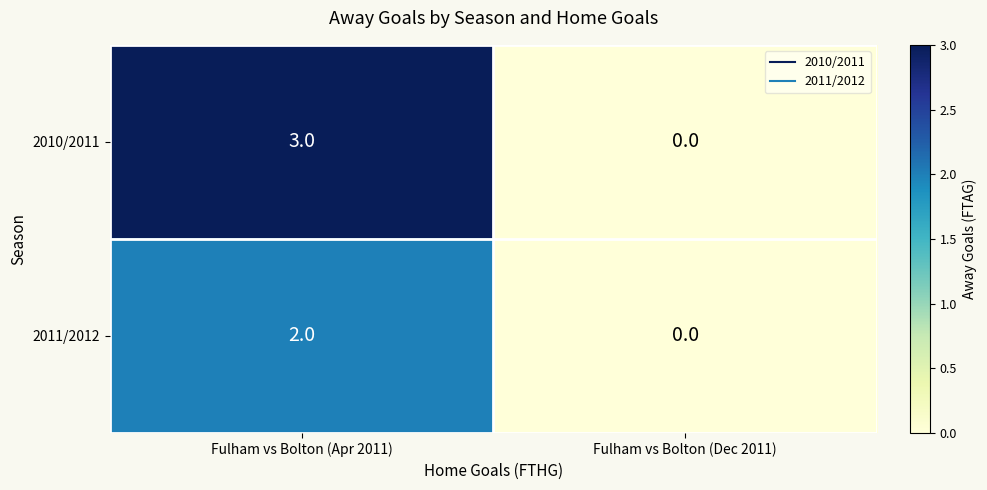

Which category has the highest value across all series?

Fulham vs Bolton (Apr 2011)